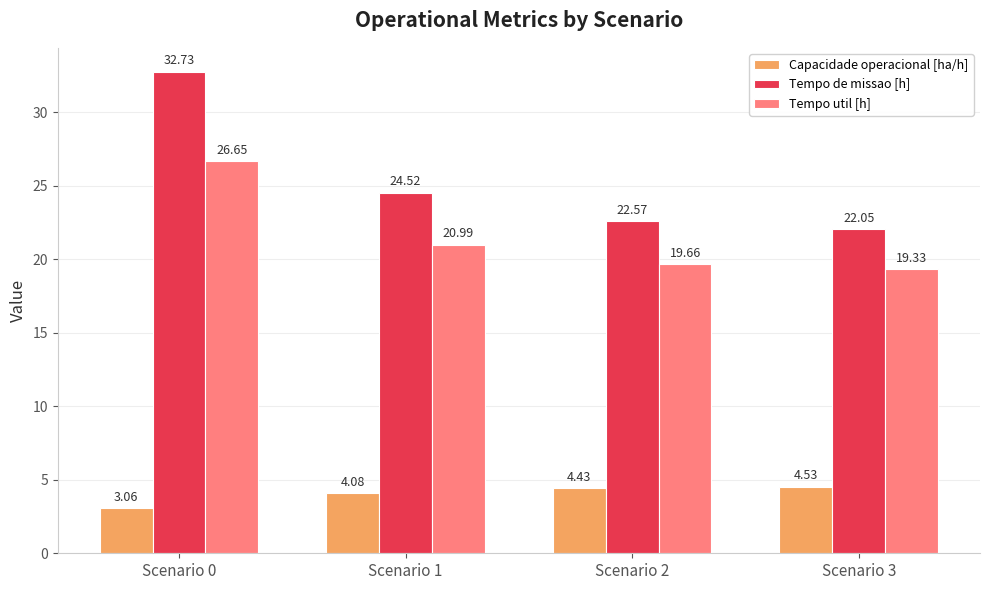

Between Scenario 1 and Scenario 3, which series saw the biggest shift?

Tempo de missao [h]